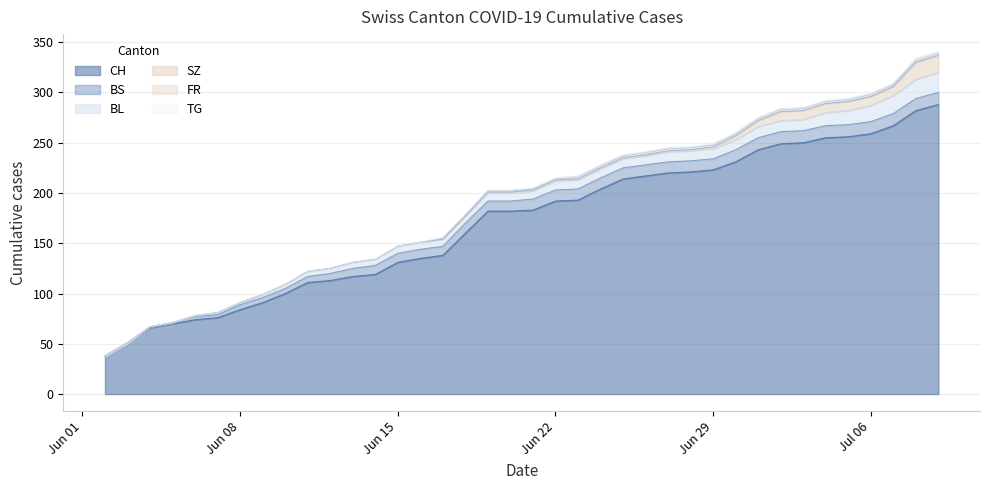

Does the chart have visible grid lines?

Yes